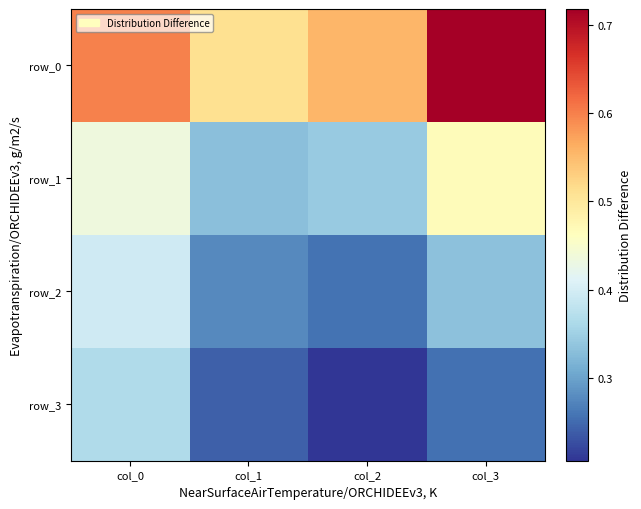

Count the number of categories in the chart.

4